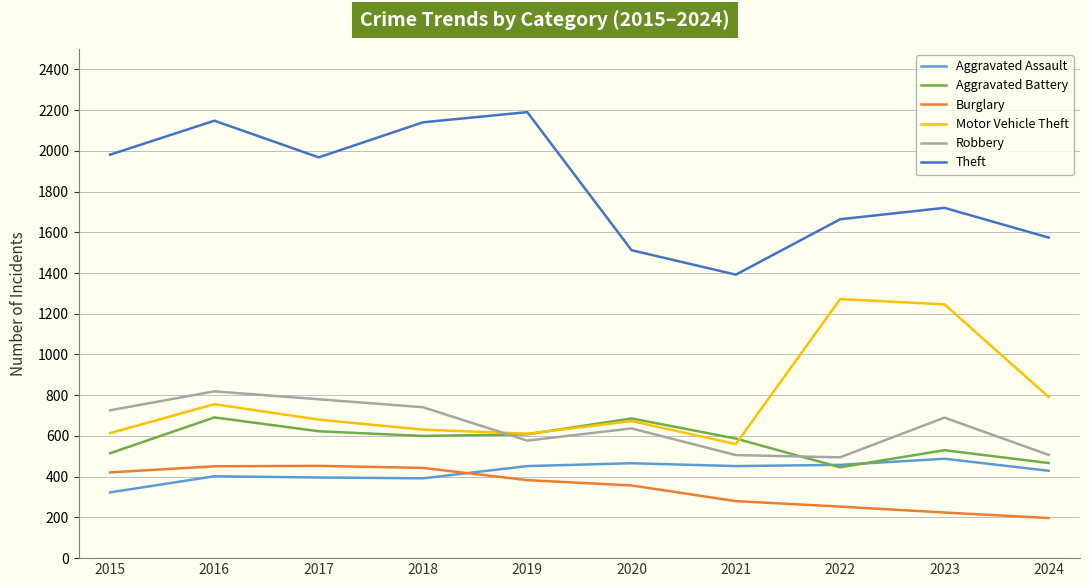

Which series has the largest total across all categories?

Theft